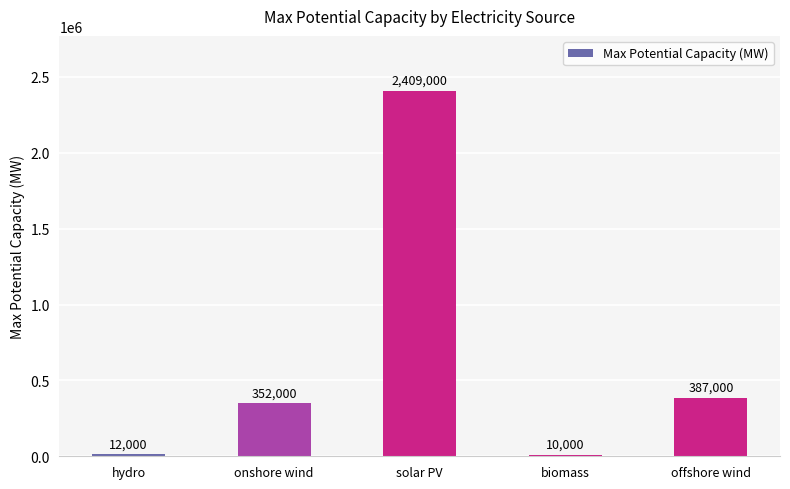

Reading left to right, transcribe all the data shown in this chart.

hydro=12000	onshore wind=352000	solar PV=2409000	biomass=10000	offshore wind=387000